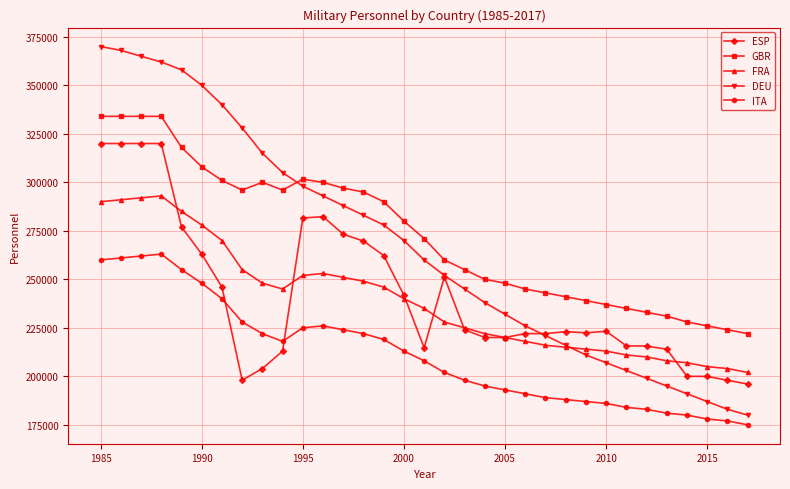

Which series has the widest spread of values?

DEU